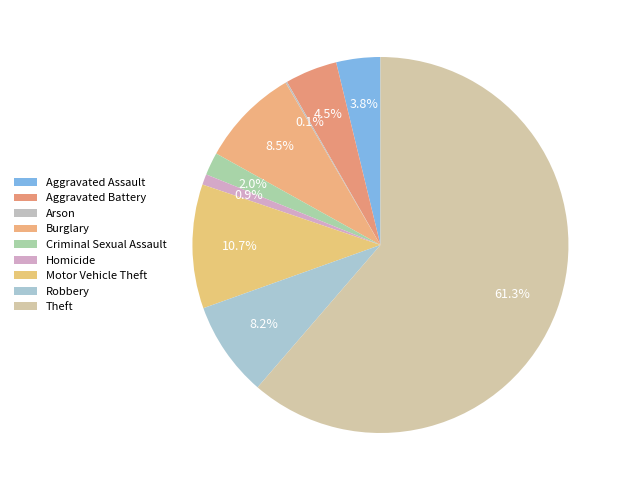

Which slice is the largest?

Theft